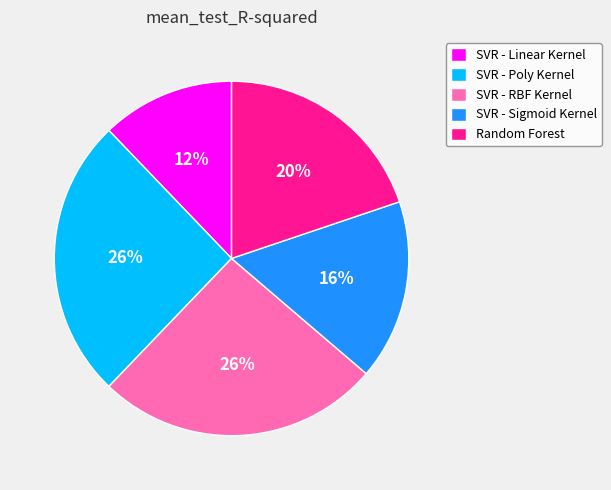

What percentage is the SVR - Sigmoid Kernel slice, to the nearest percent?

16%